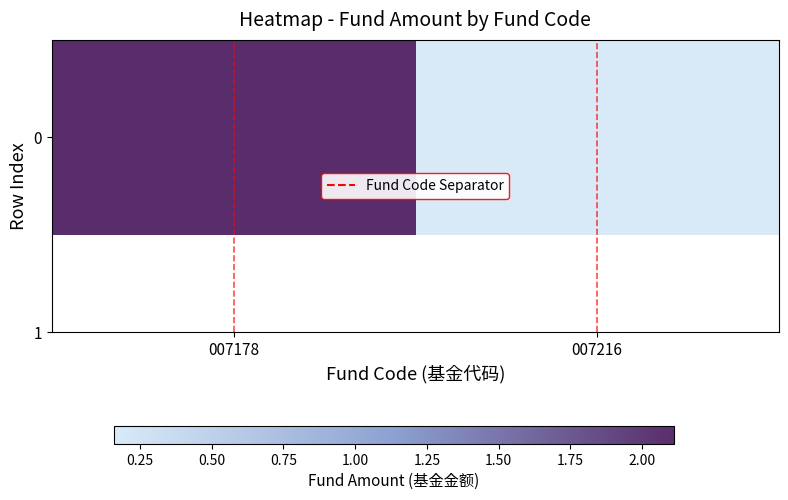

What is the sum of all values?

2.3